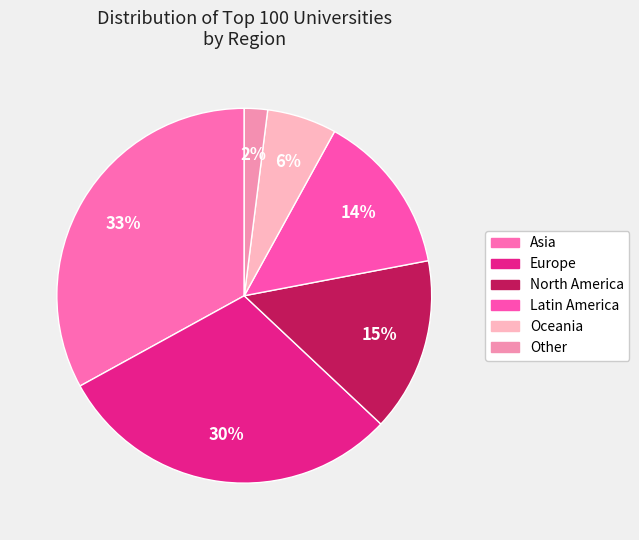

The North America slice represents 15% of the pie. True or false?

True